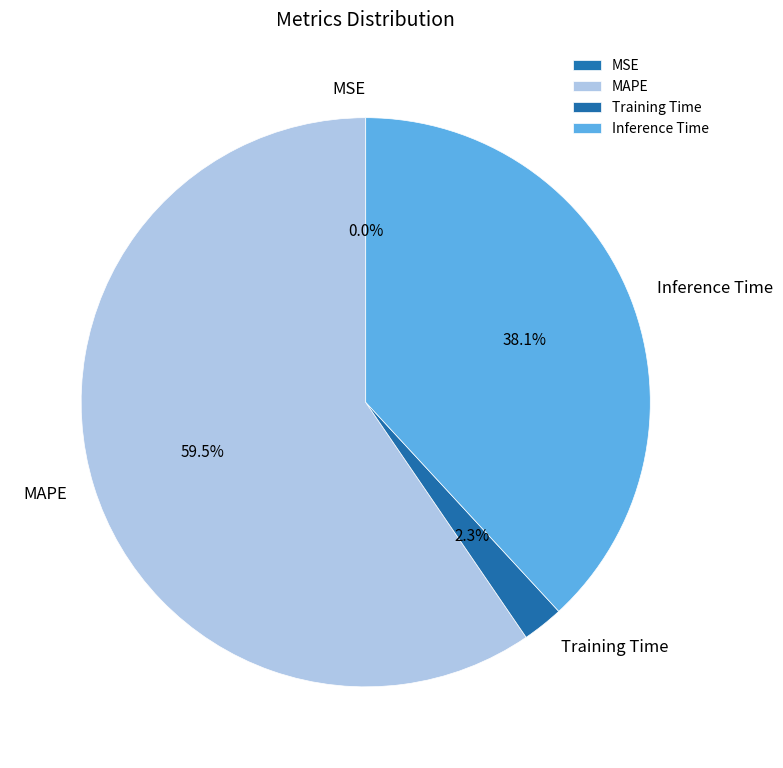

To the nearest percent, what is the difference between the largest and smallest slice percentages?

60%